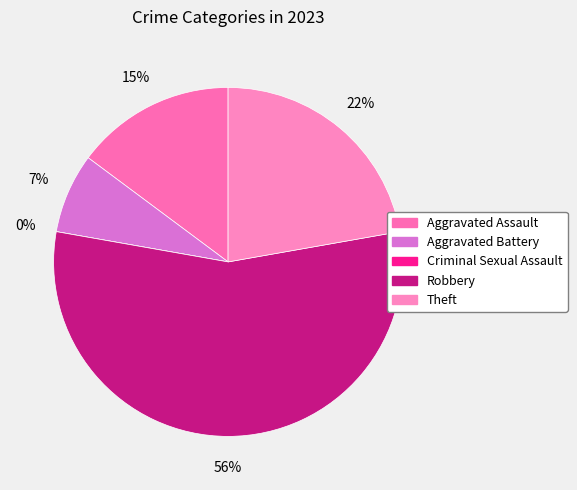

Do Theft and Criminal Sexual Assault together represent more than half of the pie?

No